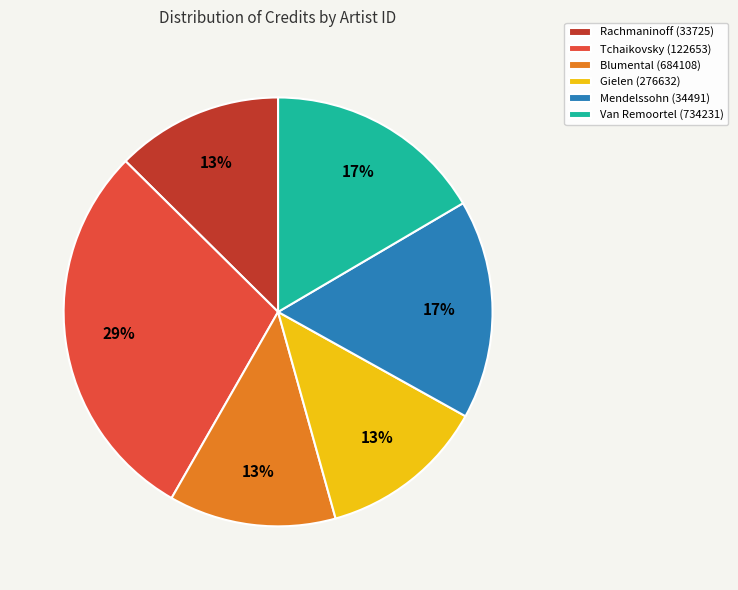

Approximately how many times larger is the value at Van Remoortel (734231) compared to Gielen (276632)?

1.3